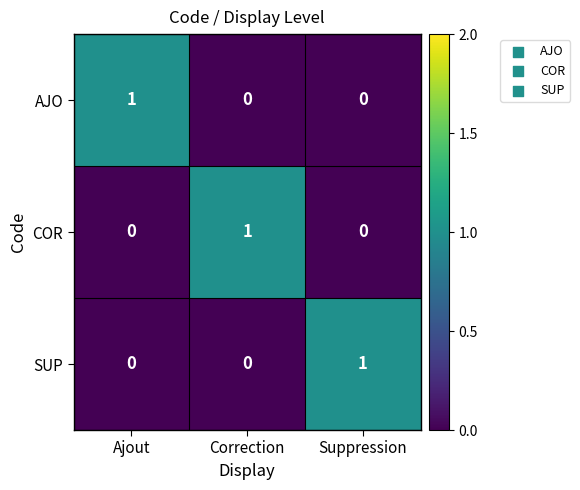

At how many categories does at least one series exceed 0?

3